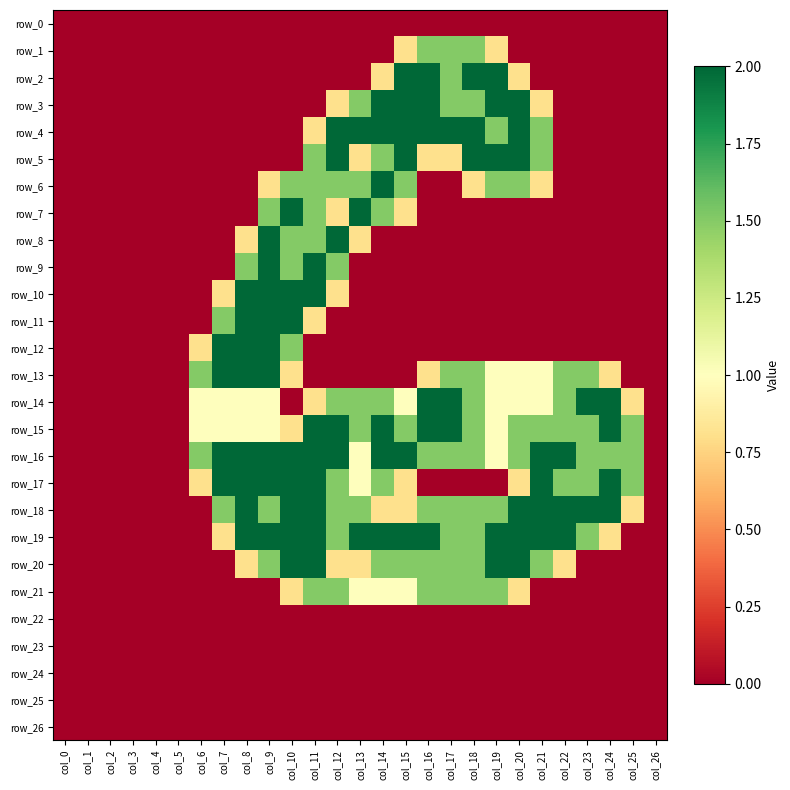

What is the average value of the row_4 series?

0.7